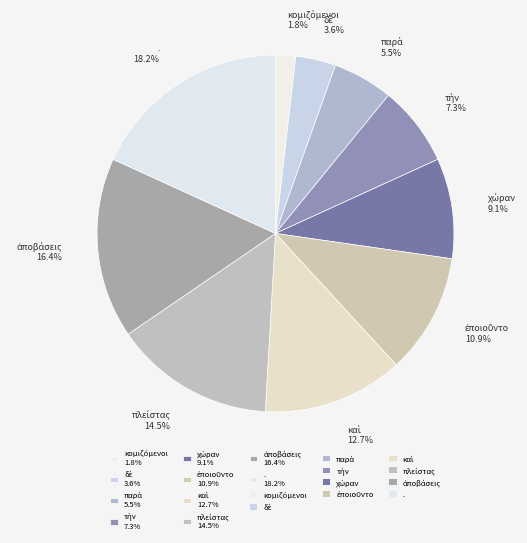

How many slices are in this pie chart?

10